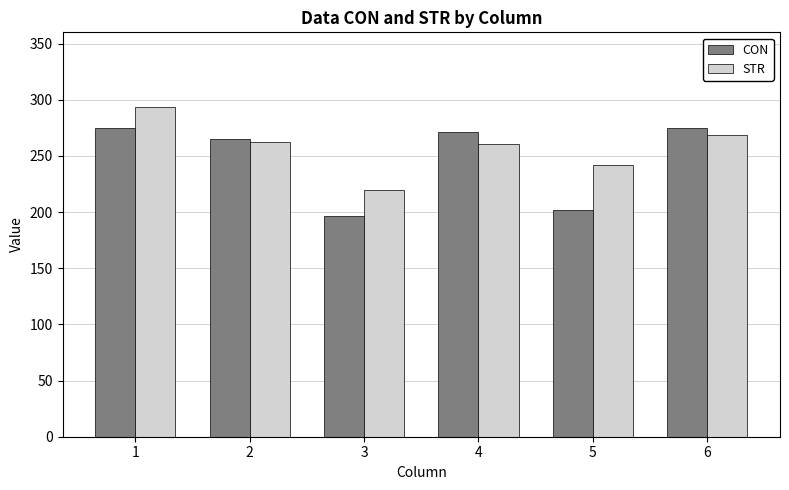

Which series has the widest spread of values?

CON